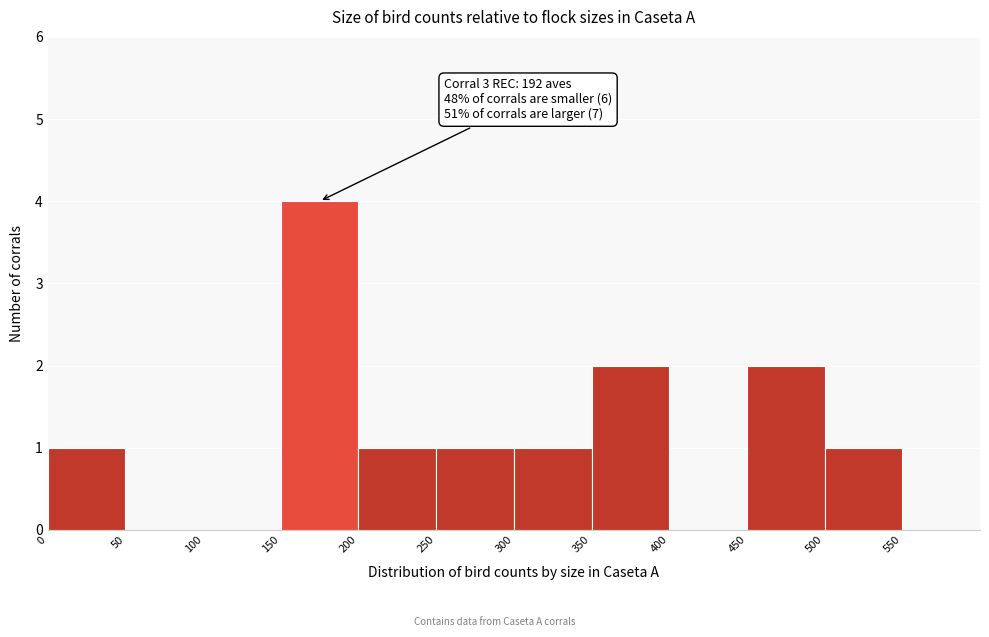

Over which range of the x-axis is the bar tallest?

150 to 200